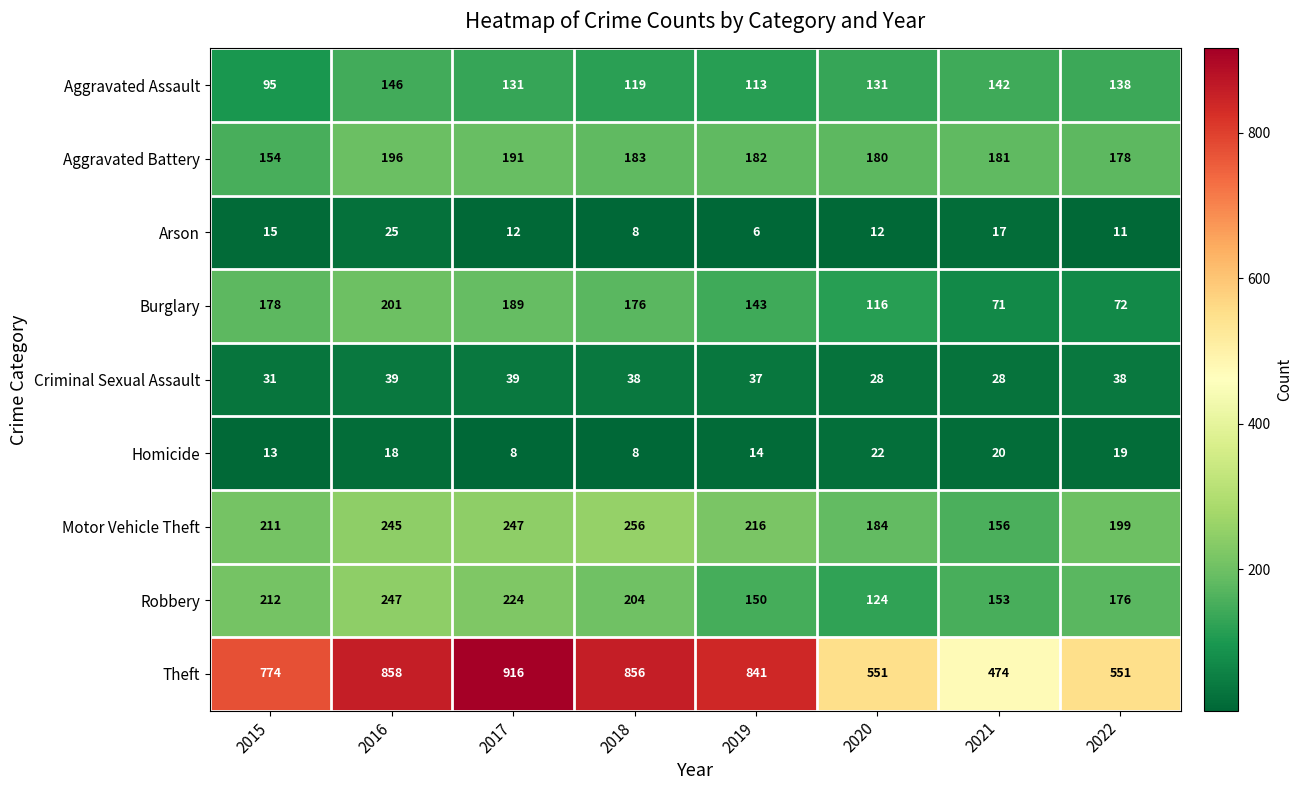

At which label is Robbery closest to 185?

2022